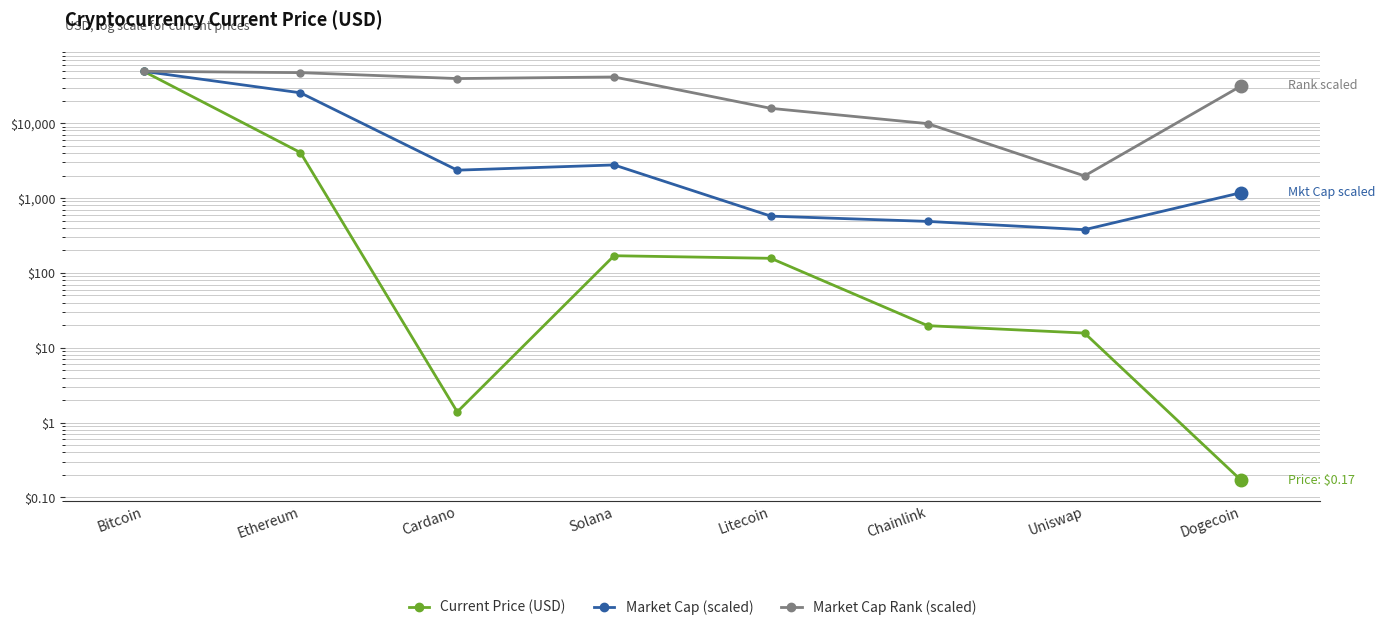

What is the average value of the Market Cap Rank (scaled) series?

29635.8